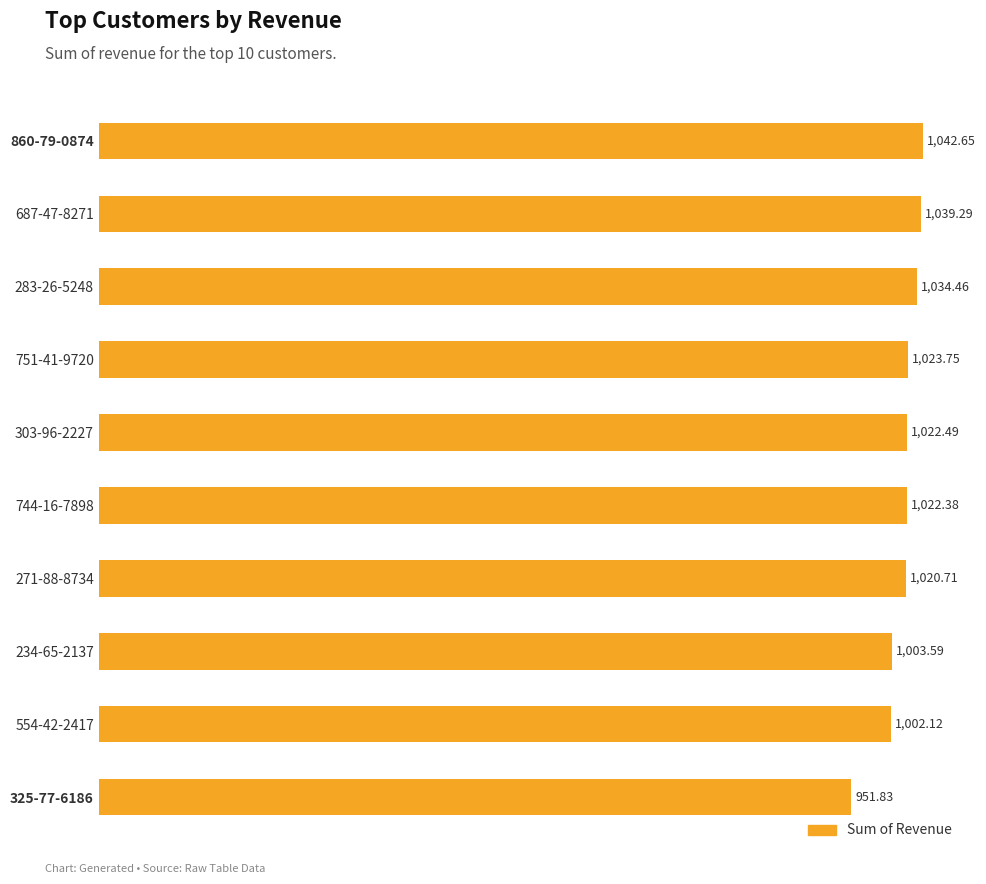

What is the average value?

1016.3